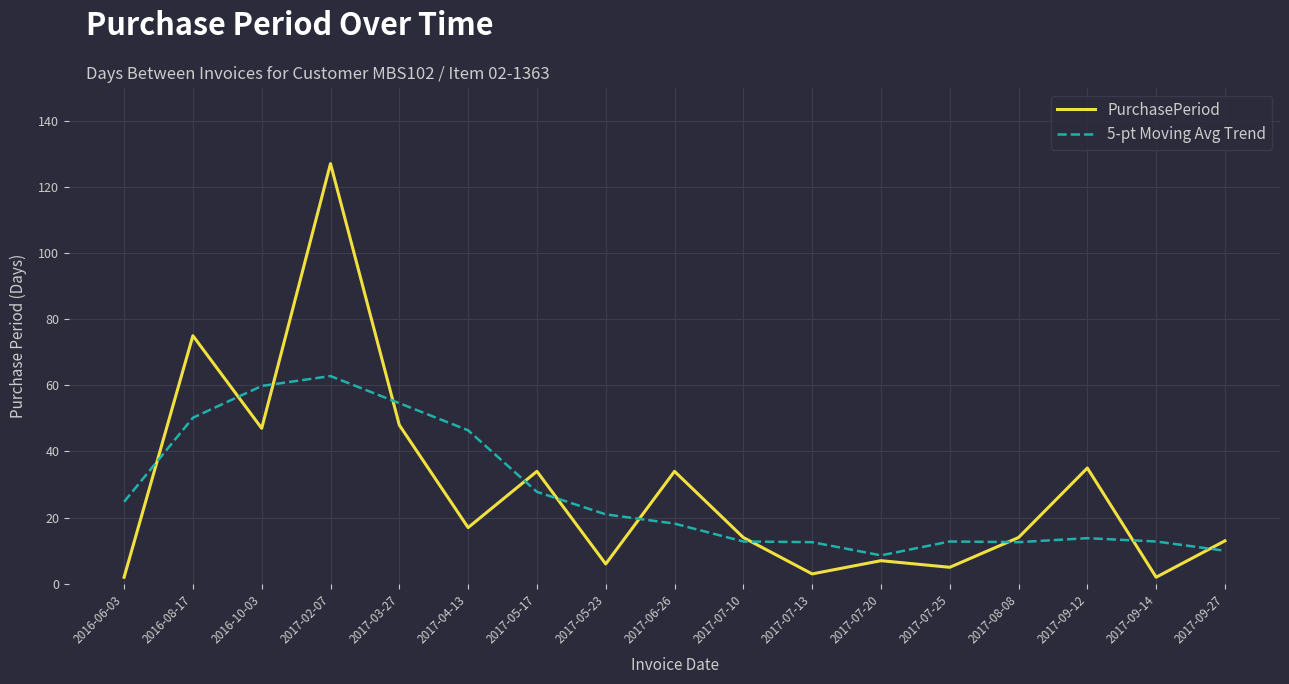

At which category does the chart reach its peak across all series?

2017-02-07